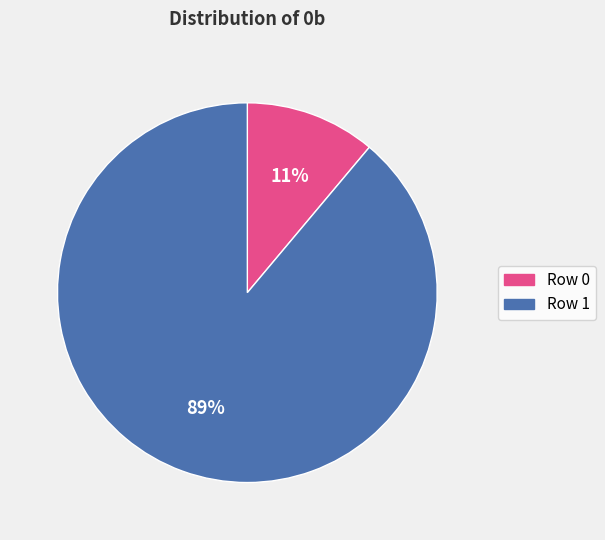

What percentage is the Row 0 slice, to the nearest percent?

11%